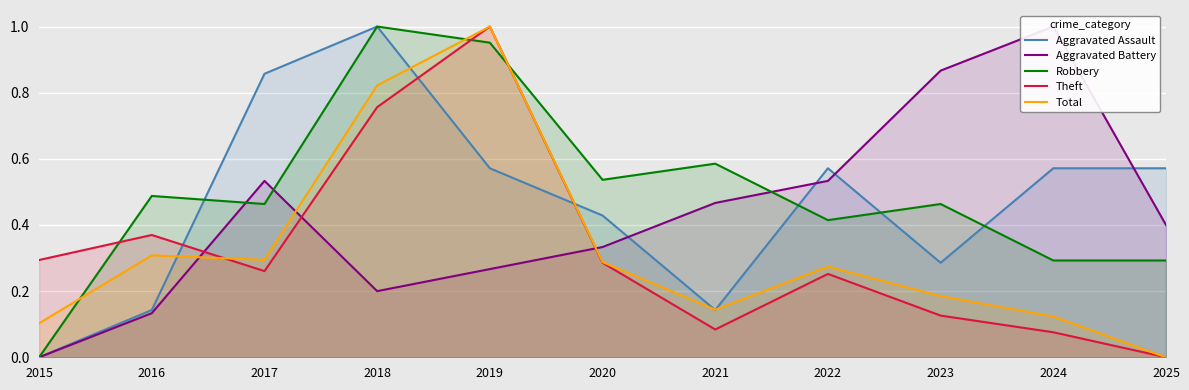

What is the value of the Theft point at the 3rd from the left?

0.3